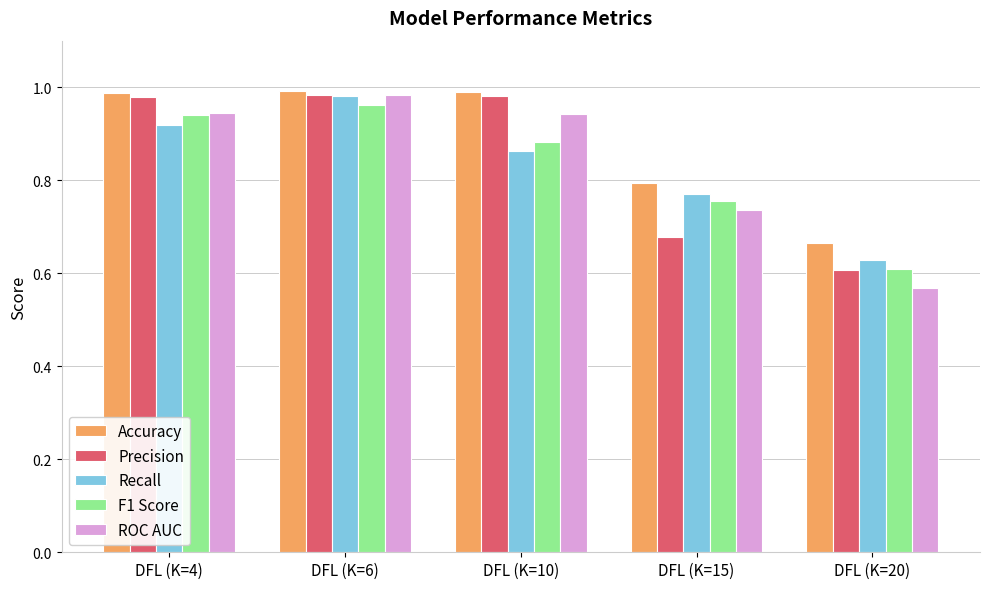

How many bars are there in each group?

5